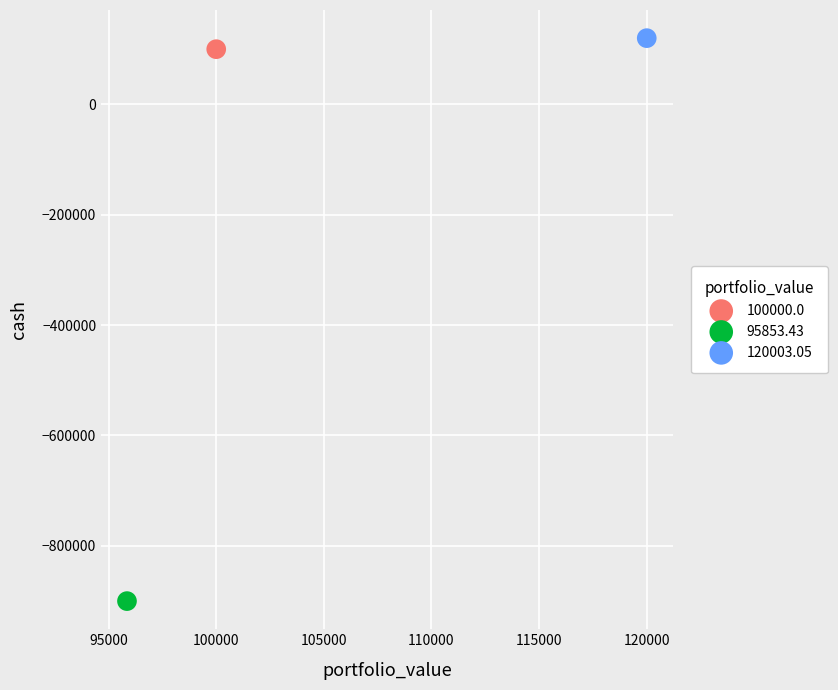

What are all the series names shown in the legend?

100000.0, 95853.43, 120003.05